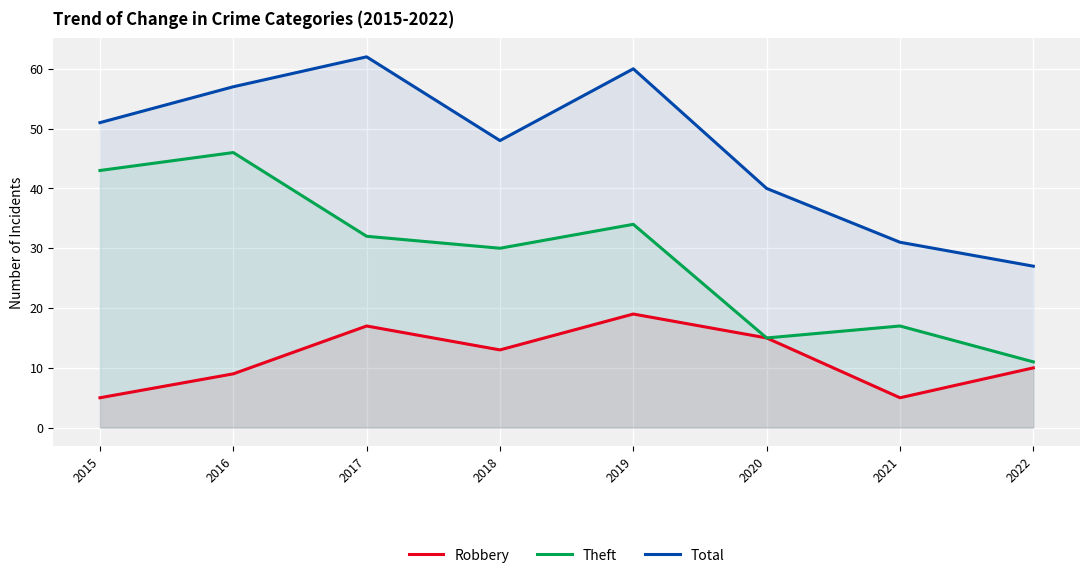

At how many categories does at least one series exceed 51?

3